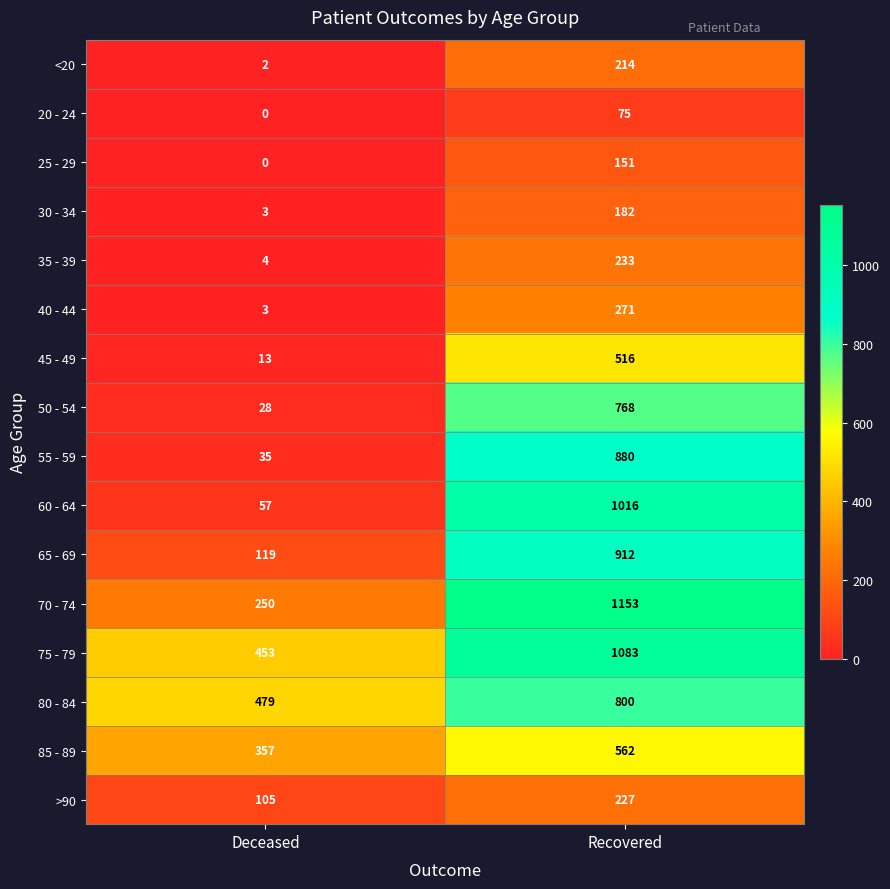

Which series has the widest spread of values?

60 - 64